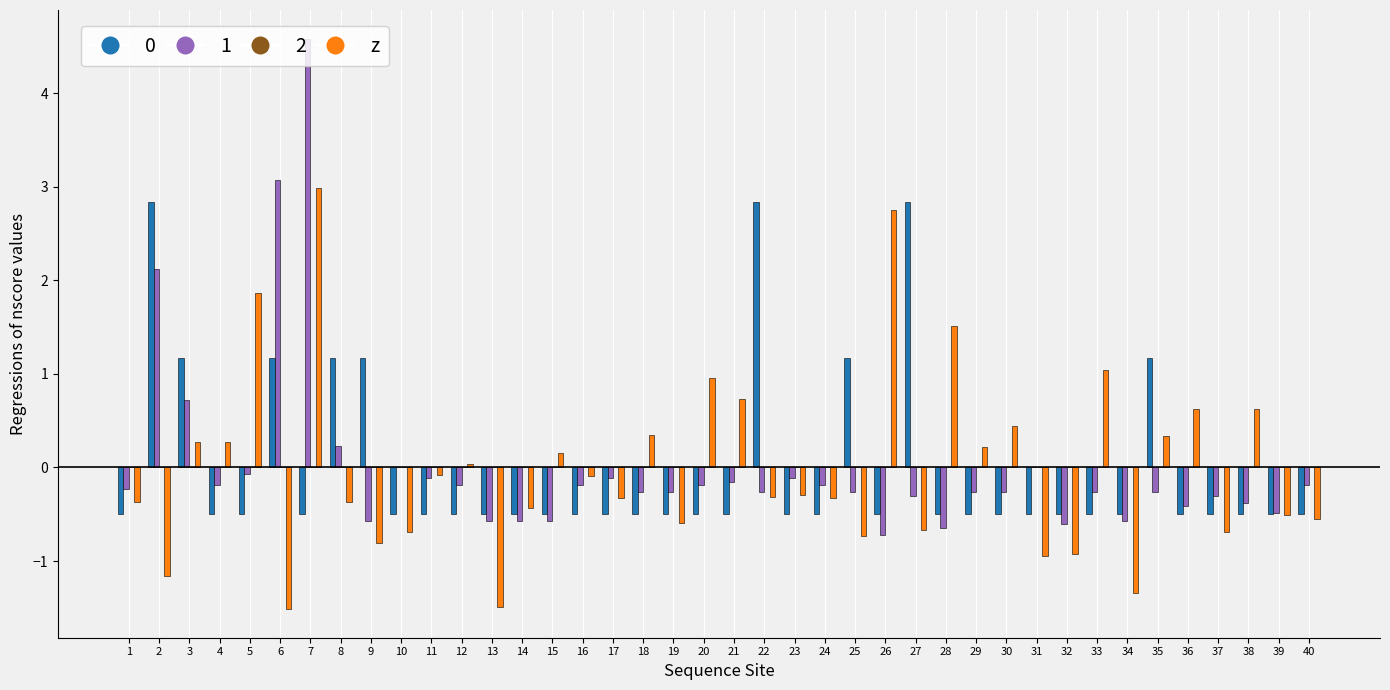

The z series shows 2.2 at 28. True or false?

False